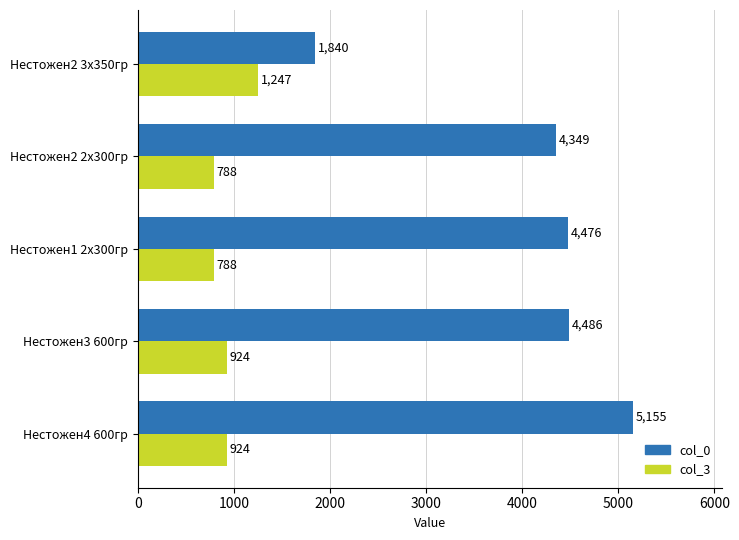

What is the sum of all col_0 values?

20306